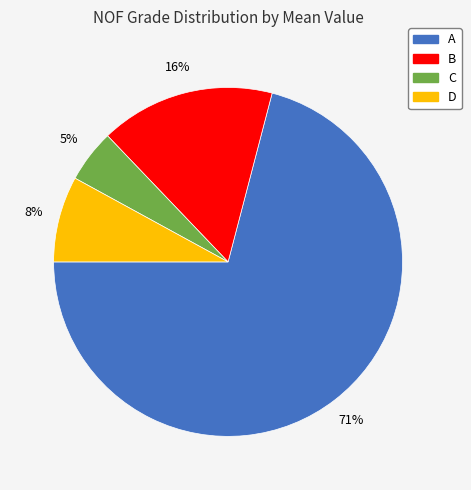

True or false: D accounts for 14% of the total.

False